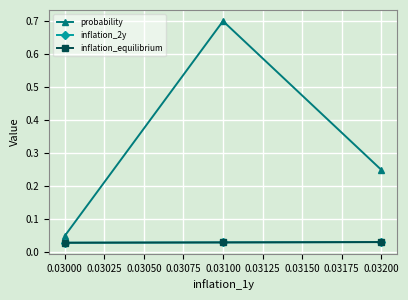

Does the chart have visible grid lines?

Yes